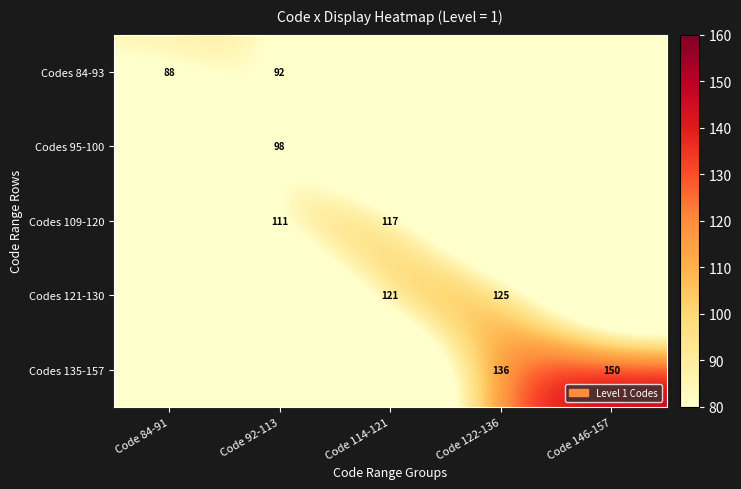

Is it true that Codes 109-120 equals 67 at Code 92-113?

False